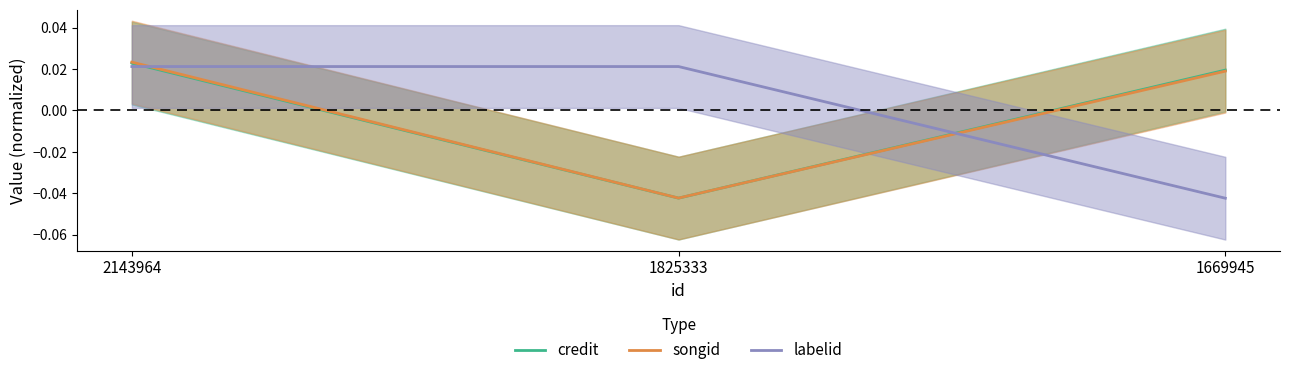

What are all the series names shown in the legend?

credit, songid, labelid